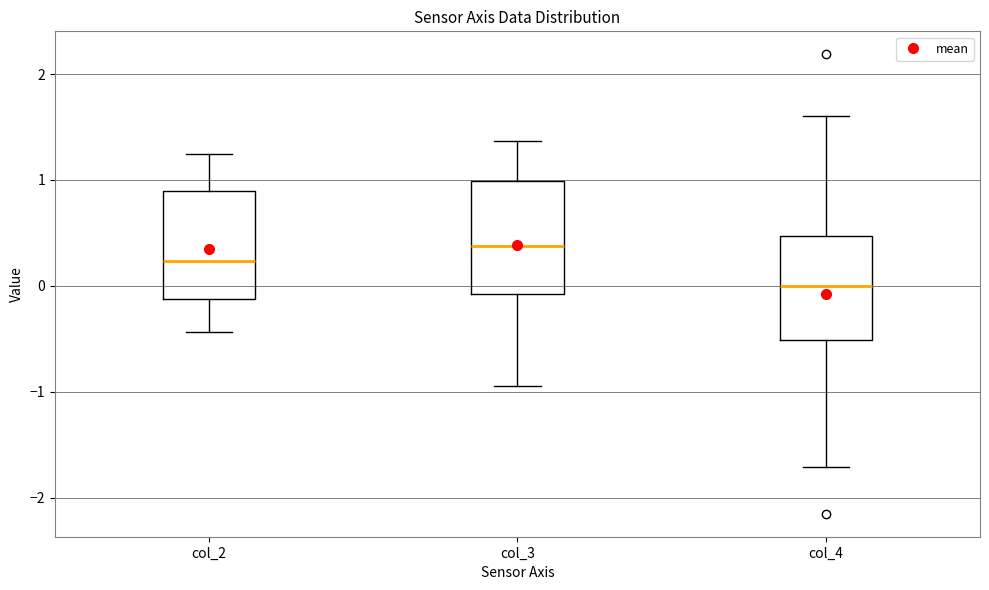

Where is the upper edge of the box for col_3 on the y-axis? The values are not printed on the chart, so give them approximately, as read against the axis.

1.0